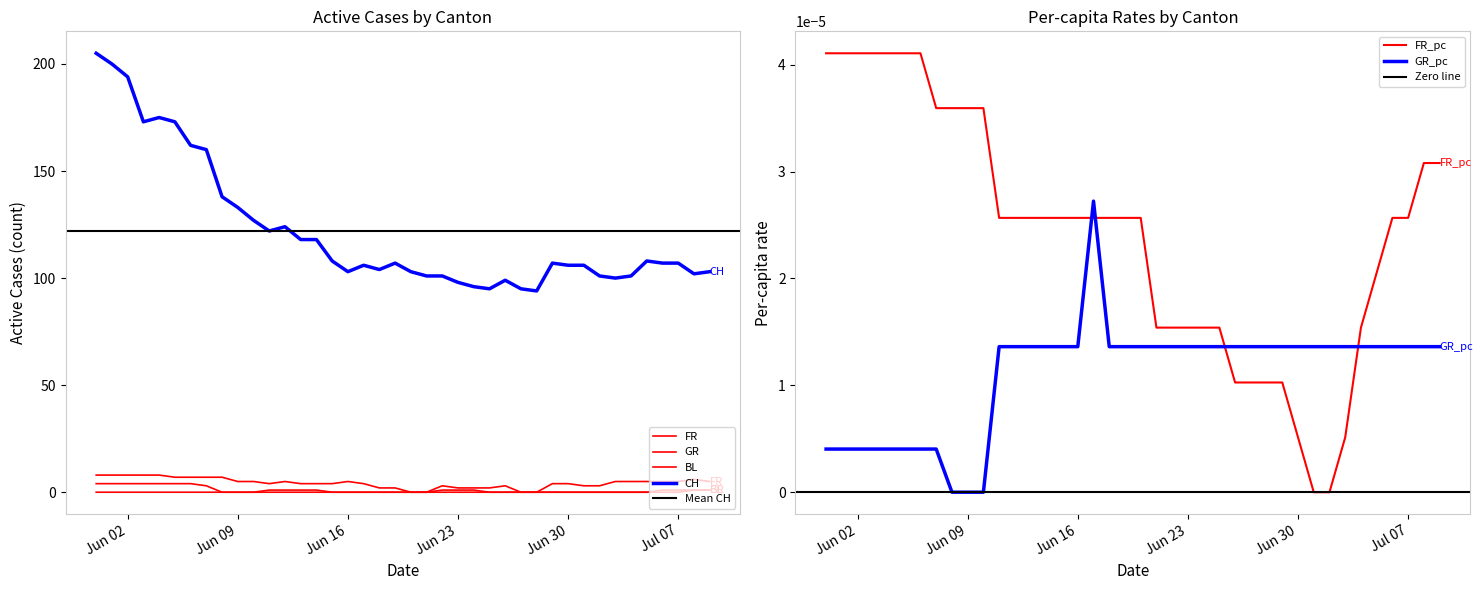

The GR series shows 1.9 at 2020-07-05. True or false?

False